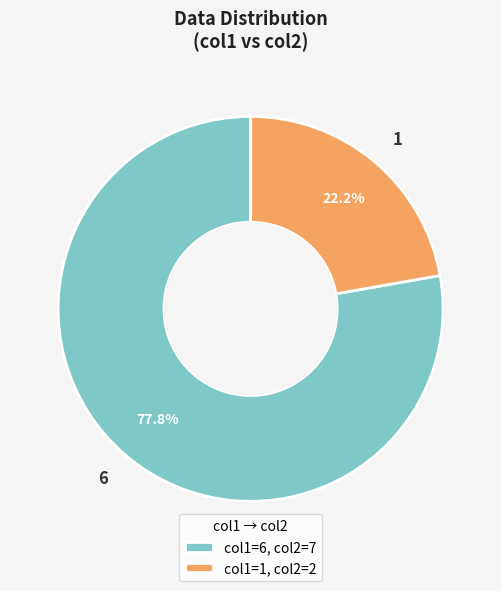

How many slices are in this pie chart?

2